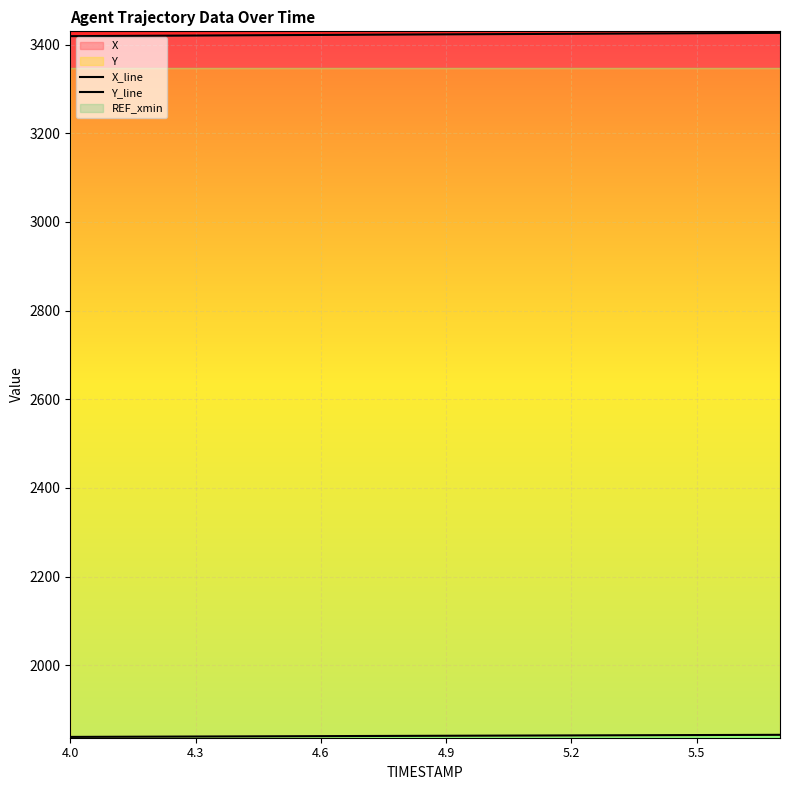

What is the total value across all series at 4.3?

5259.7